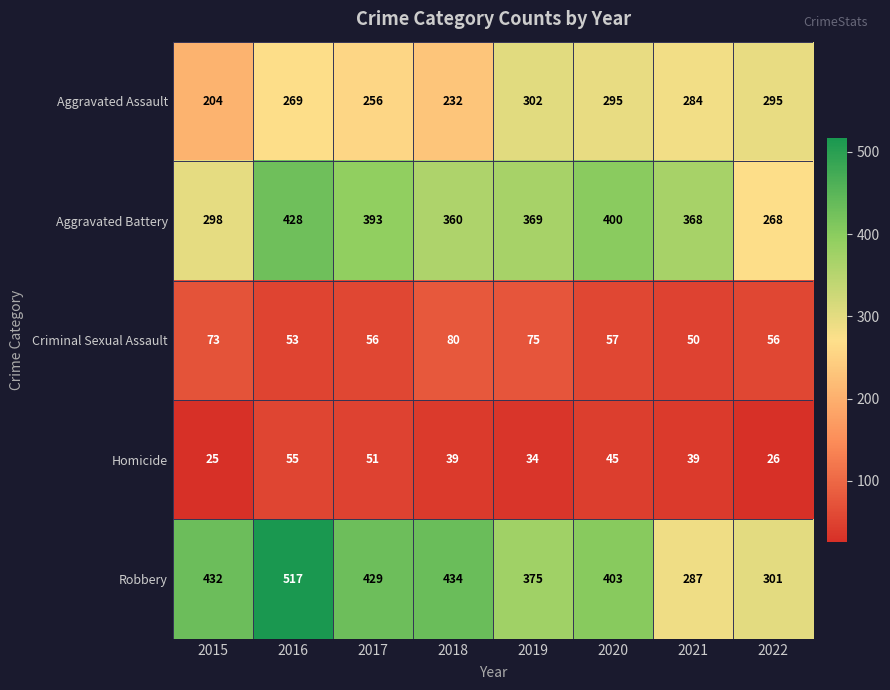

What is the sum of the Criminal Sexual Assault values at 2019 and 2017?

131